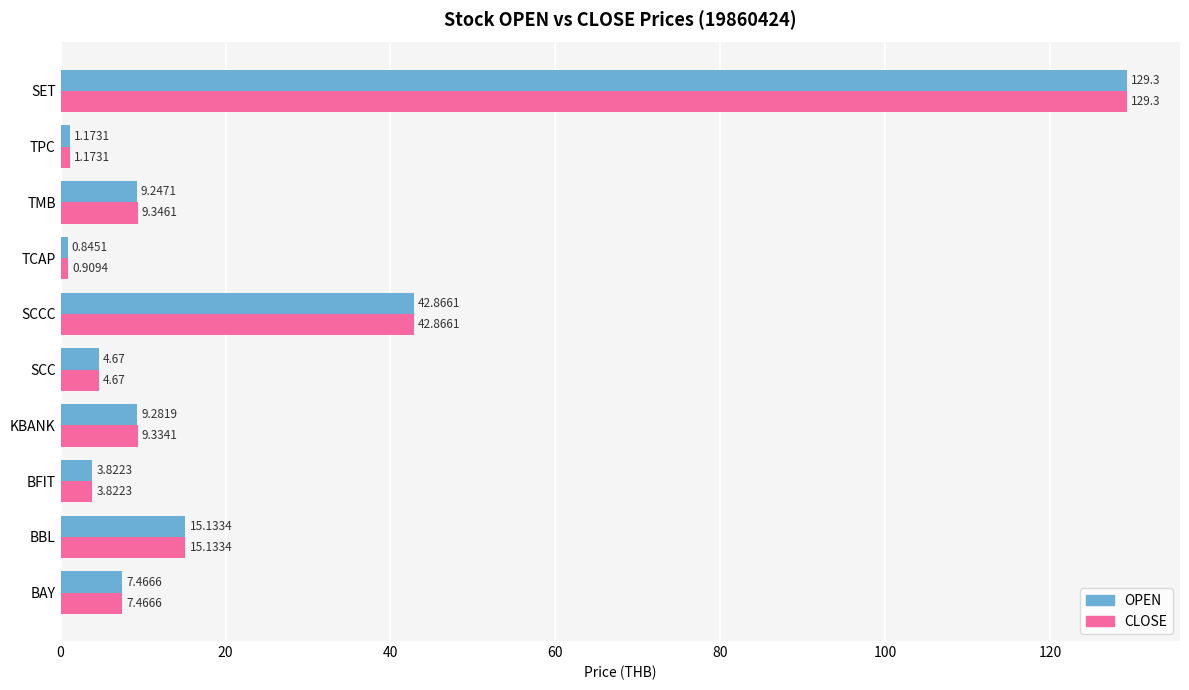

What is the average value of the CLOSE series?

22.4